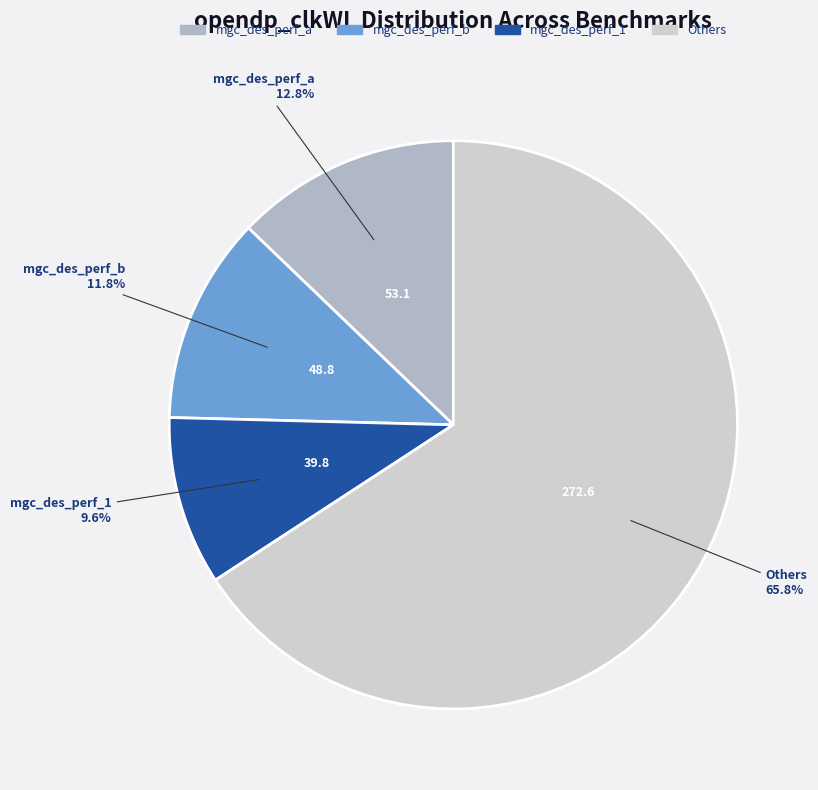

Is there a majority slice in this chart?

Yes